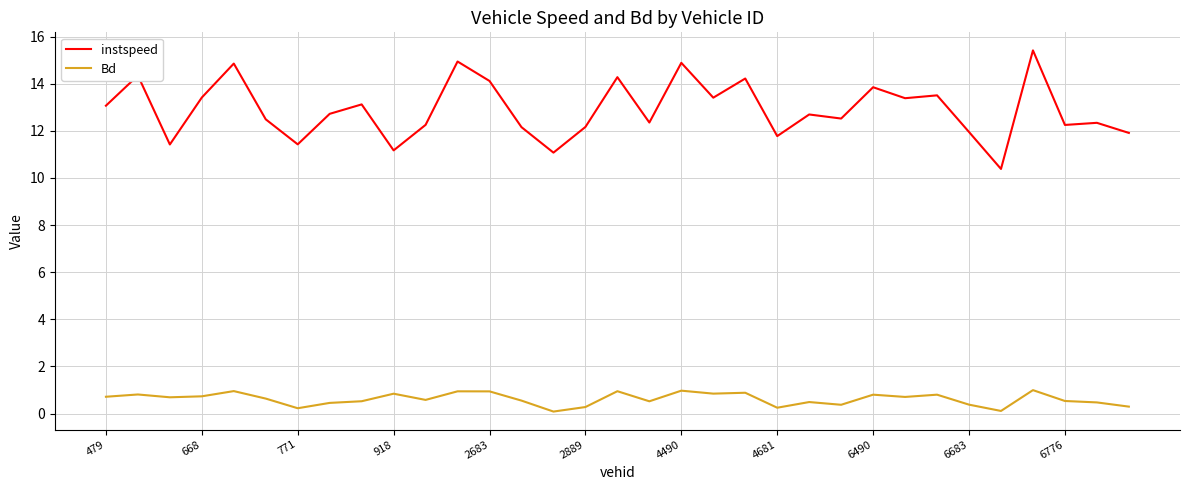

True or false: Bd and instspeed intersect in this chart.

False